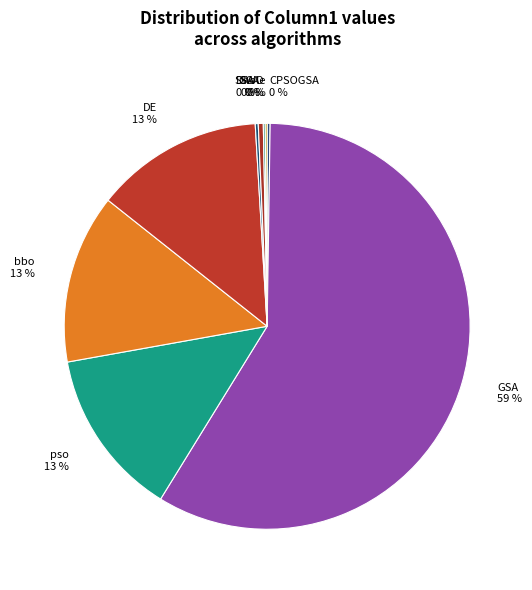

What is the majority slice?

GSA